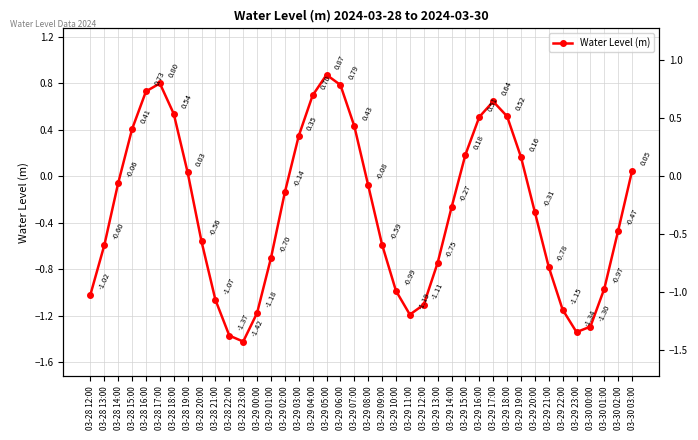

At which category does the chart reach its peak across all series?

03-29 05:00